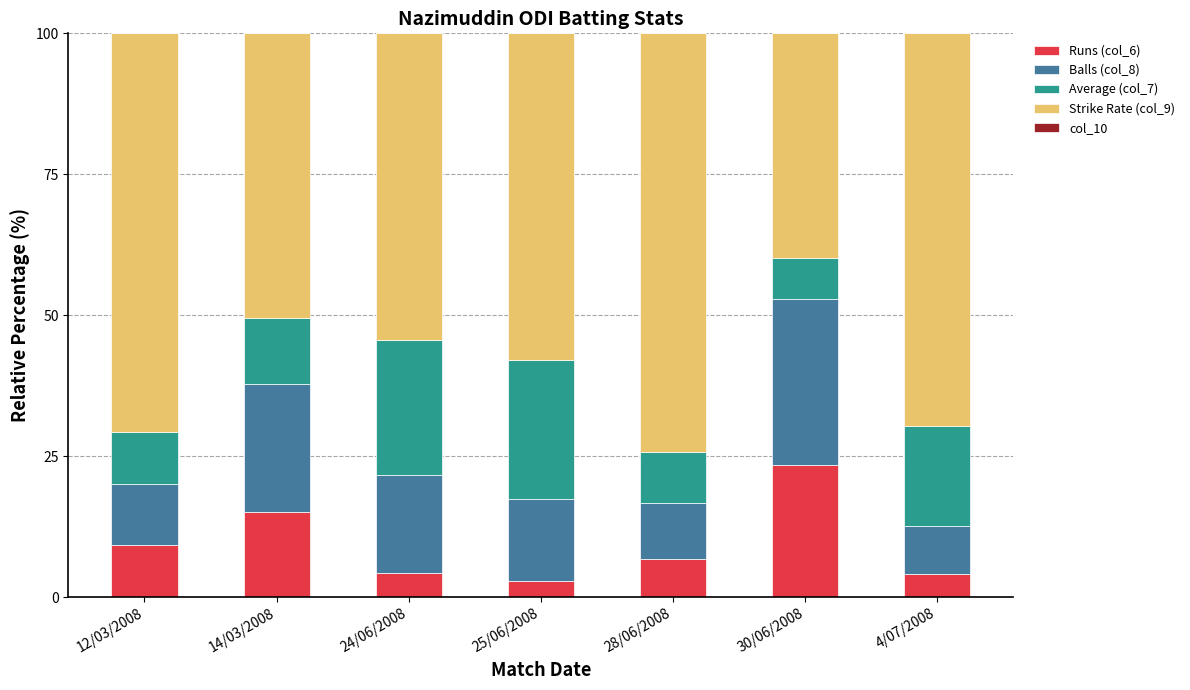

Is it true that Runs (col_6) equals 15.1 at 14/03/2008?

True